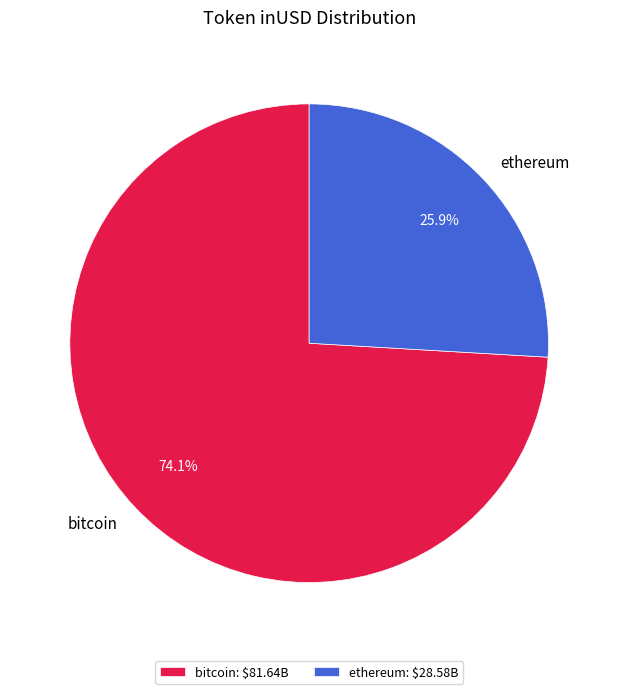

Combined, do bitcoin and ethereum account for over 50%?

Yes